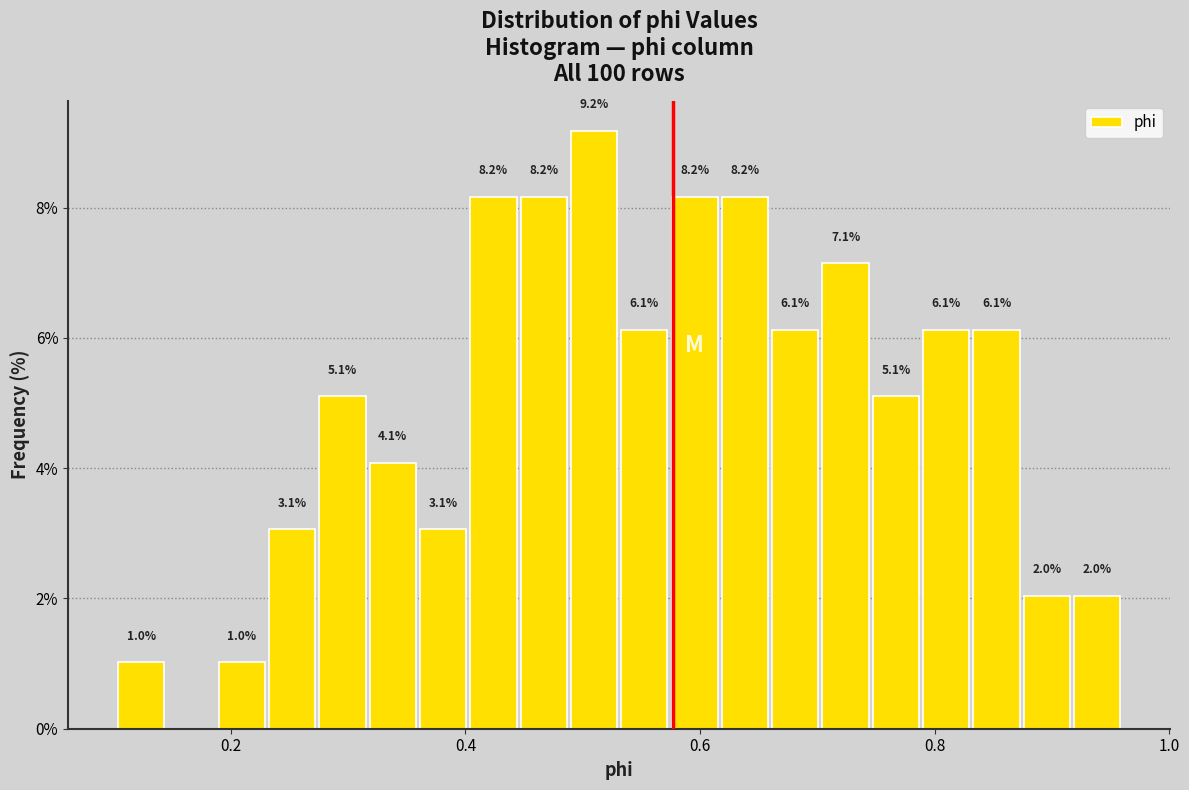

Around what value on the x-axis is the tallest bar? Give the approximate position of its centre, as read against the axis.

0.50